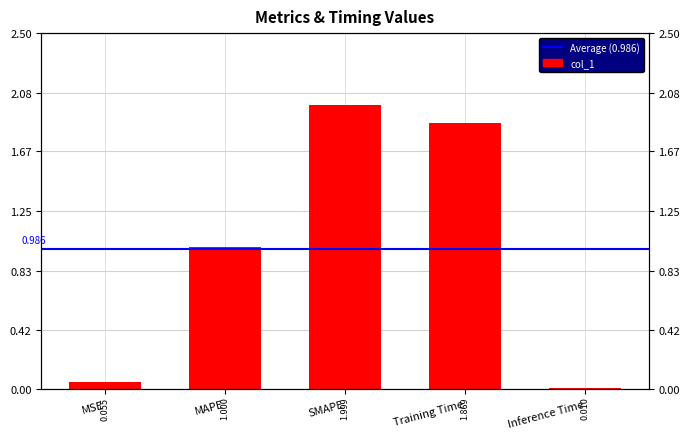

List the labels in order of value, smallest first.

Inference Time, MSE, MAPE, Training Time, SMAPE